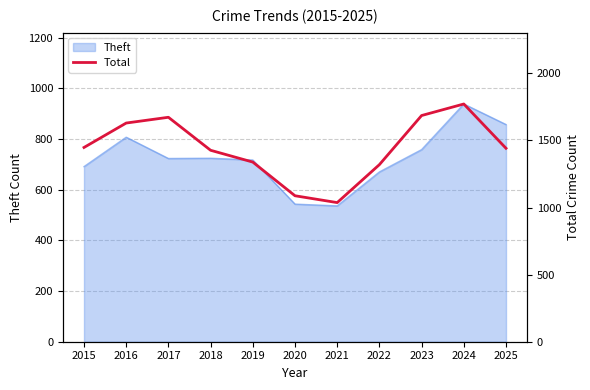

Between 2018 and 2025, which is larger?

2025